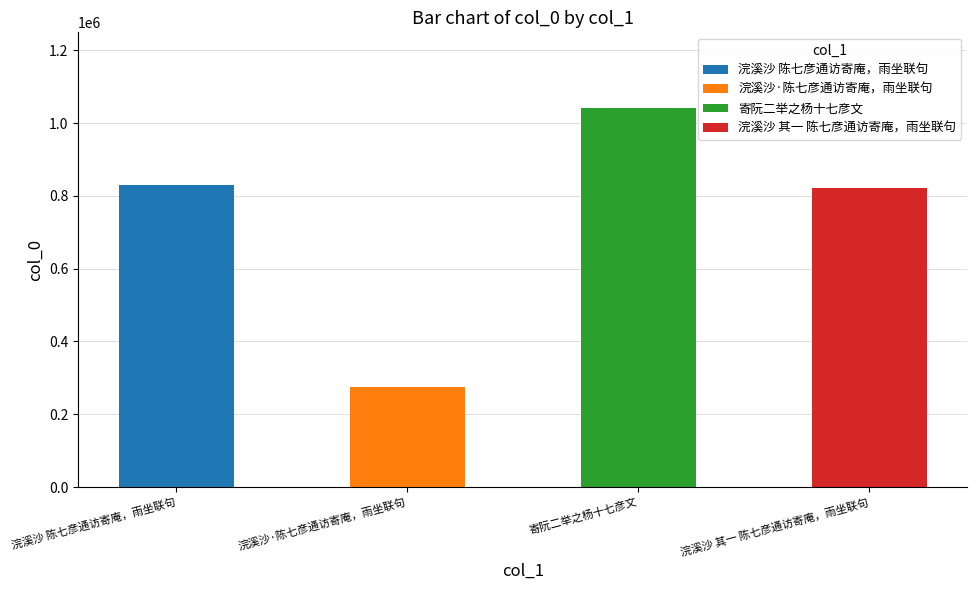

Reading right to left, transcribe all the data shown in this chart.

浣溪沙 其一 陈七彦通访寄庵，雨坐联句=822051	寄阮二举之杨十七彦文=1041397	浣溪沙·陈七彦通访寄庵，雨坐联句=274582	浣溪沙 陈七彦通访寄庵，雨坐联句=829265